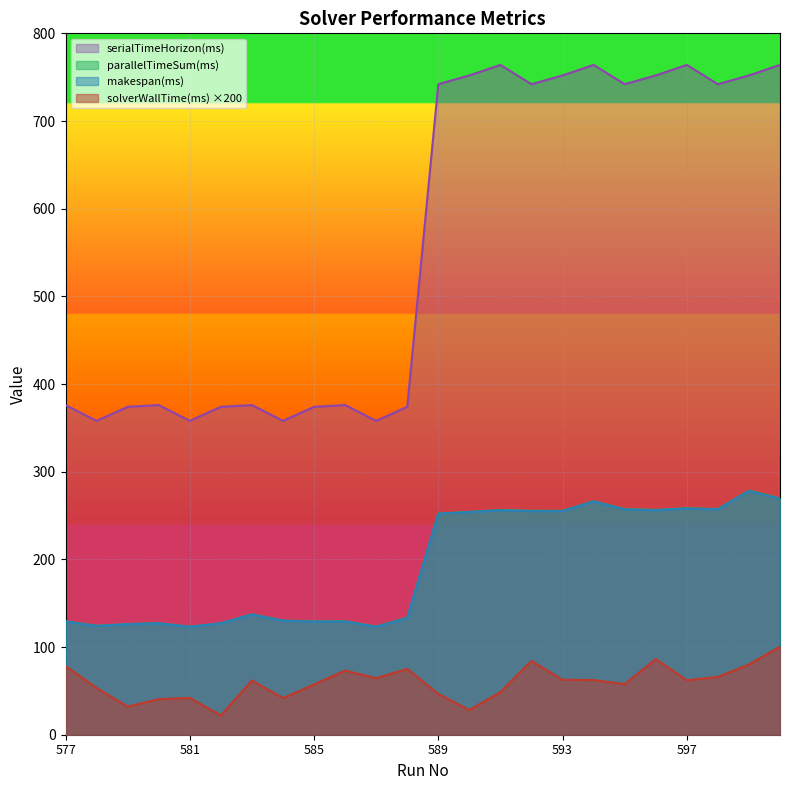

At which label does parallelTimeSum(ms) first exceed 252?

589